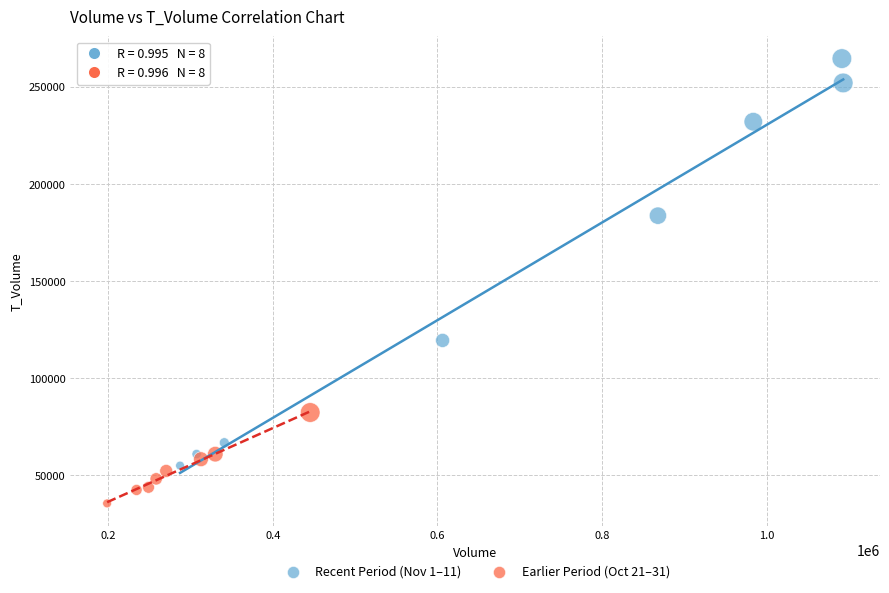

What are all the series names shown in the legend?

Recent Period (Nov 1–11), Earlier Period (Oct 21–31)